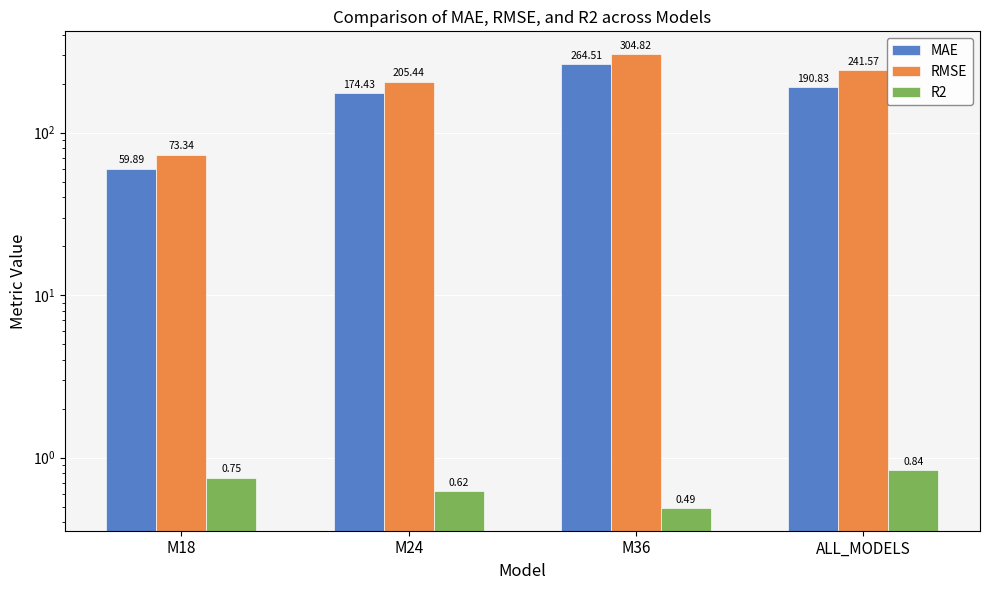

Reading left to right, list all the values displayed in this chart.

MAE: M18=59.9	M24=174.4	M36=264.5	ALL_MODELS=190.8
RMSE: M18=73.3	M24=205.4	M36=304.8	ALL_MODELS=241.6
R2: M18=0.8	M24=0.6	M36=0.5	ALL_MODELS=0.8